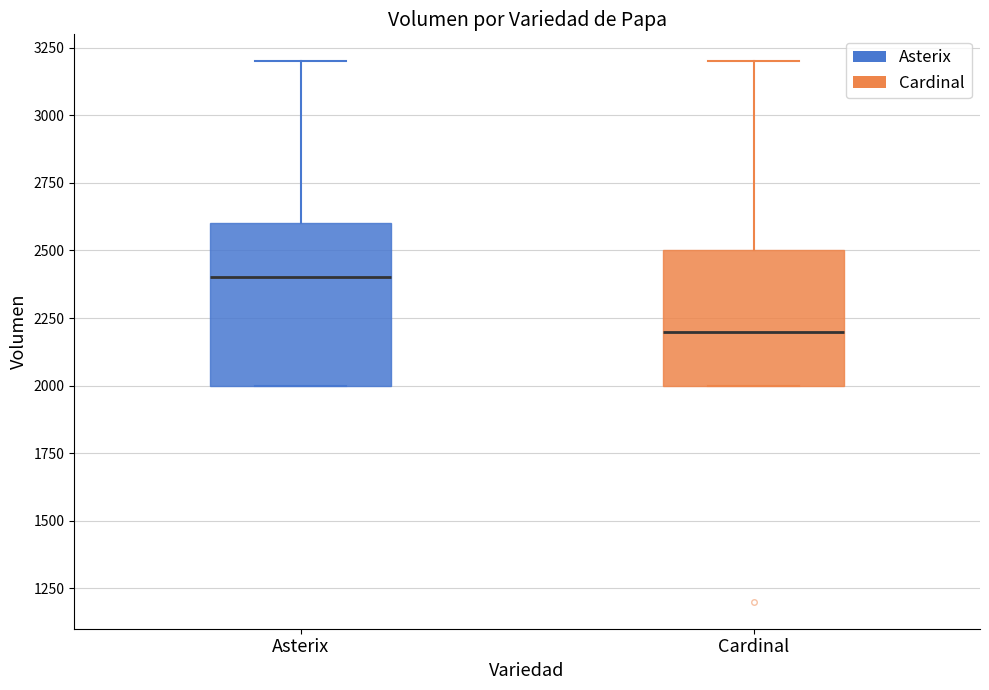

Reading left to right, transcribe this box plot: for each box, give where its median line is, the range the box spans, and where its two whiskers end, as read against the y-axis. The values are not printed on the chart, so give them approximately, as read against the axis.

Asterix: median 2400, box 2000 to 2600, whiskers 2000 to 3200
Cardinal: median 2200, box 2000 to 2500, whiskers 2000 to 3200